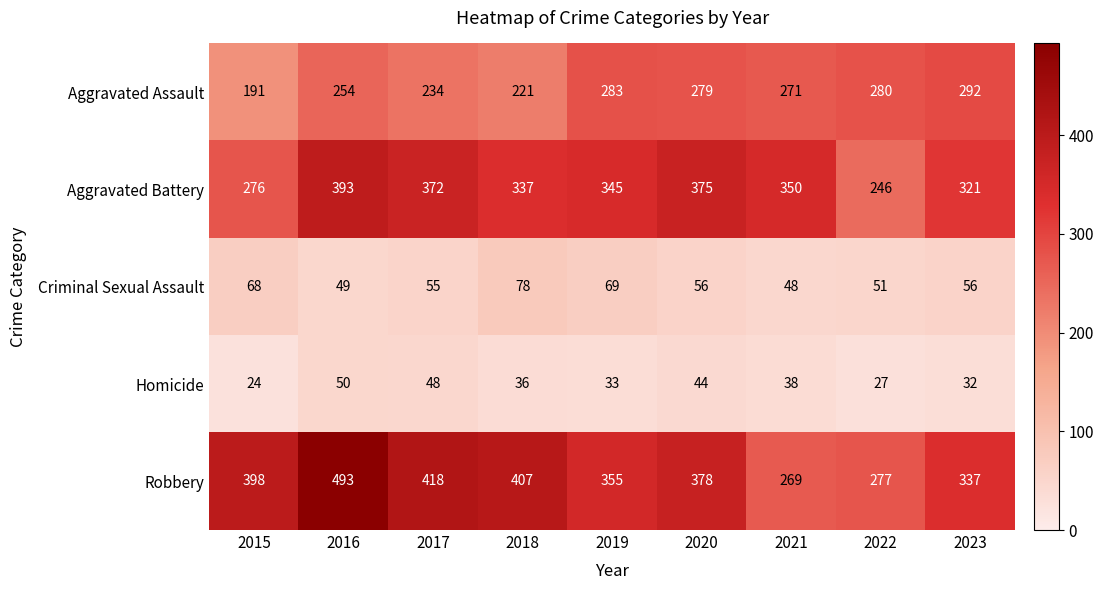

At which label does Aggravated Battery reach its peak?

2016